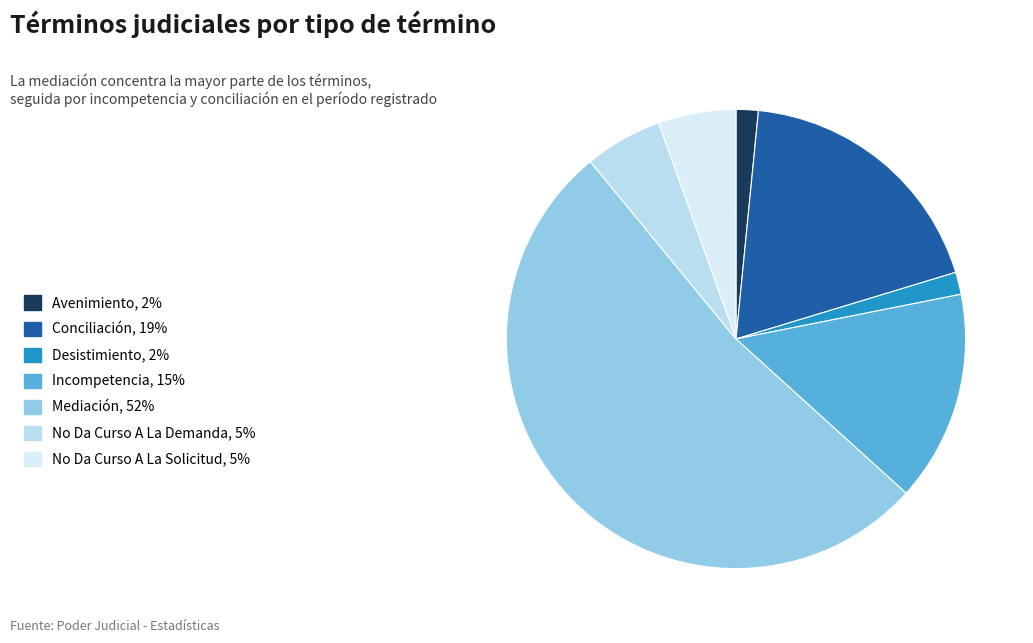

True or false: Avenimiento accounts for 2% of the total.

True